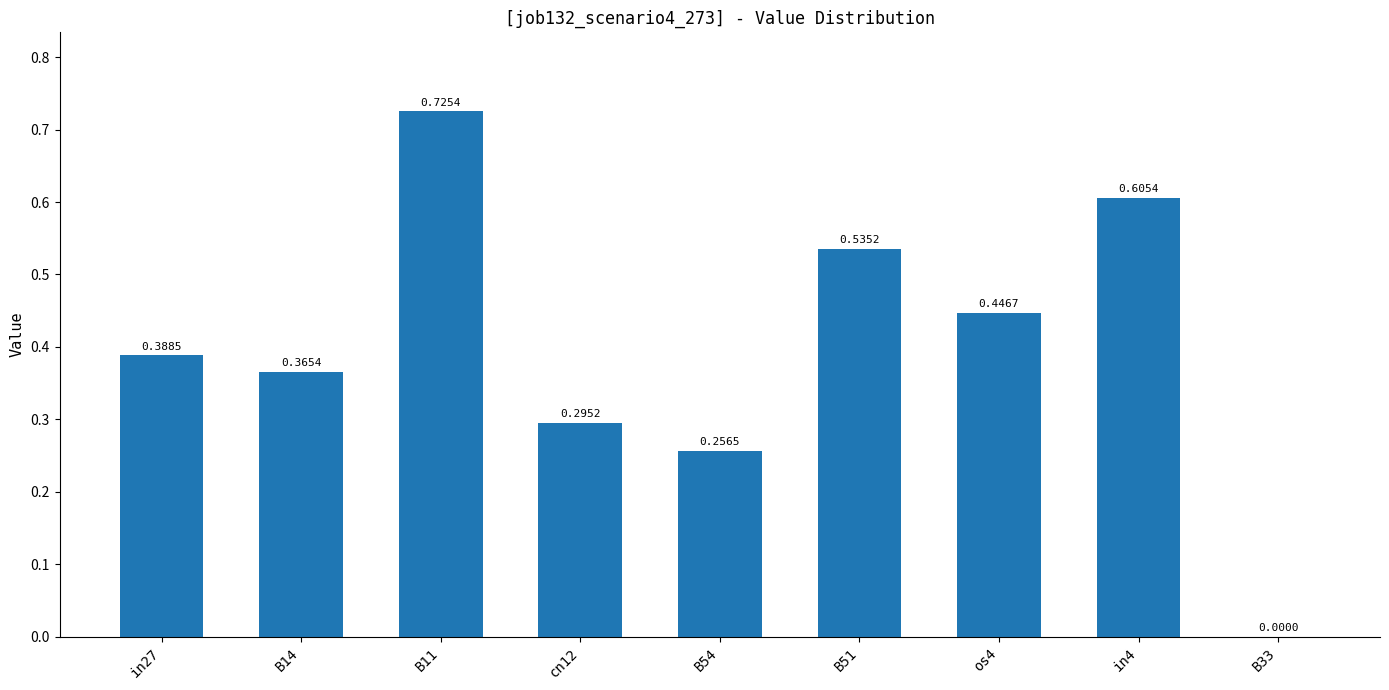

What is the change in value from in27 to in4?

+0.2